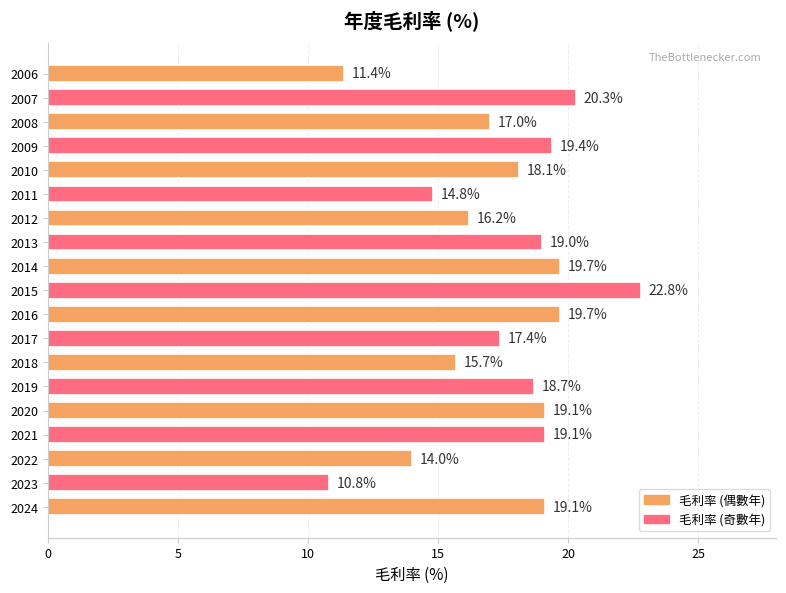

Reading top to bottom, extract all data points from this chart.

2006=11.4	2007=20.3	2008=17.0	2009=19.4	2010=18.1	2011=14.8	2012=16.2	2013=19.0	2014=19.7	2015=22.8	2016=19.7	2017=17.4	2018=15.7	2019=18.7	2020=19.1	2021=19.1	2022=14.0	2023=10.8	2024=19.1